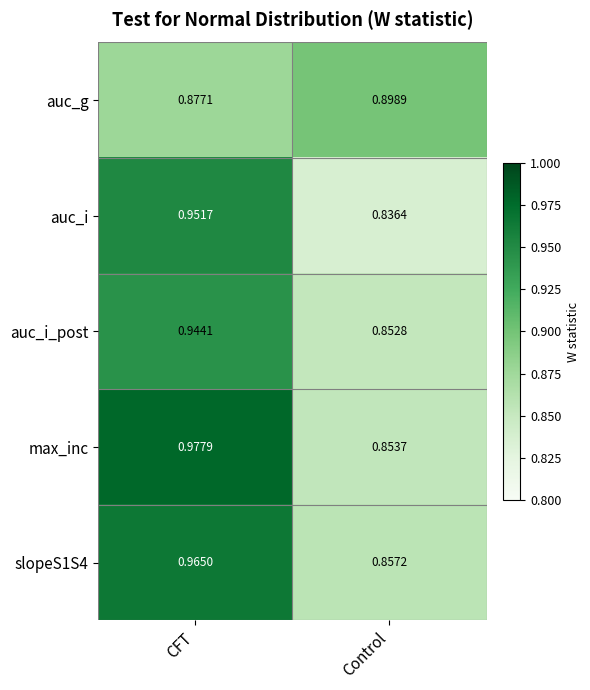

Where is auc_i nearest to the value 0?

Control